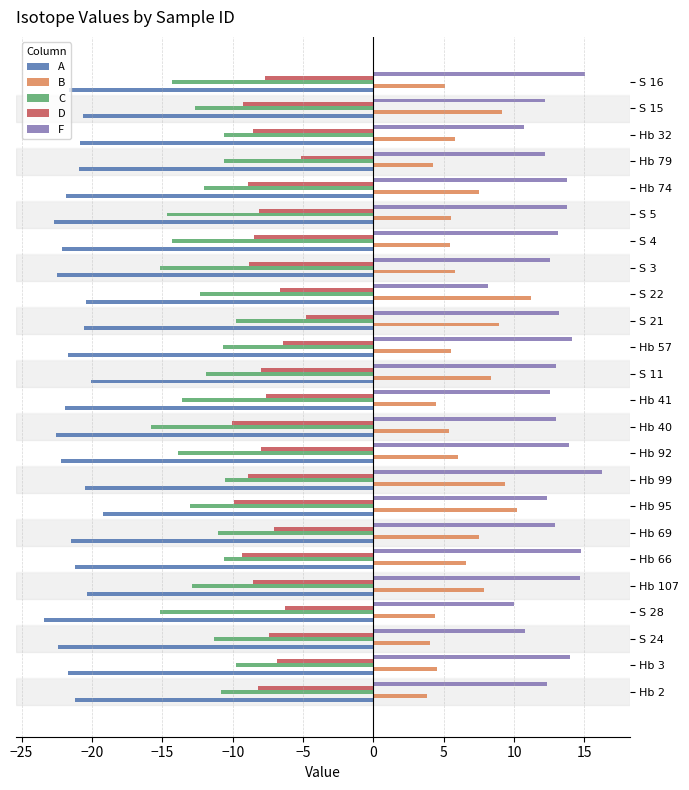

Is it true that A equals -36.7 at S 28?

False